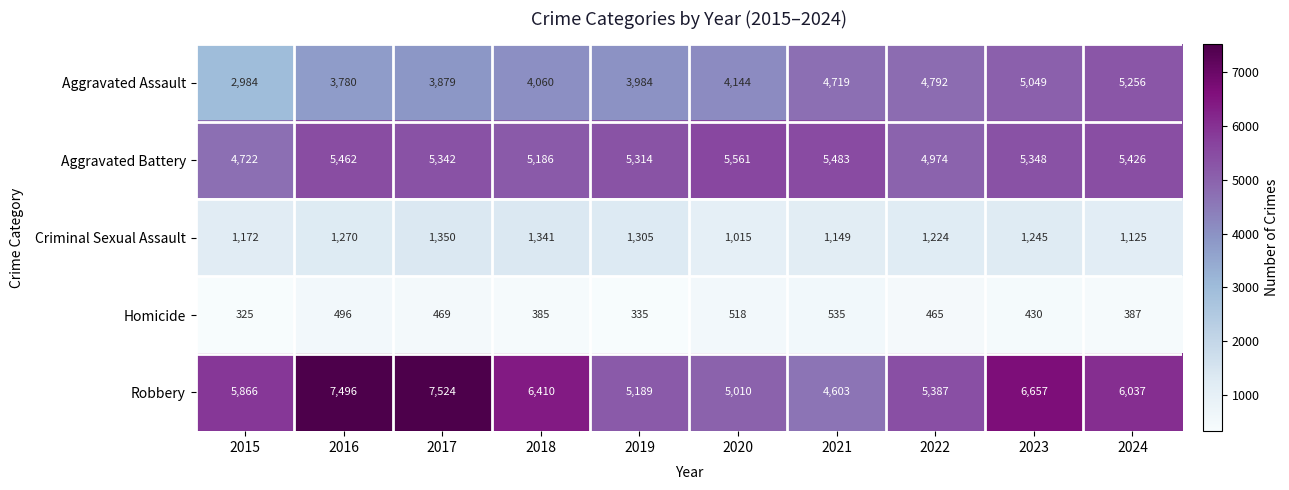

What is the maximum value for Aggravated Assault?

5256